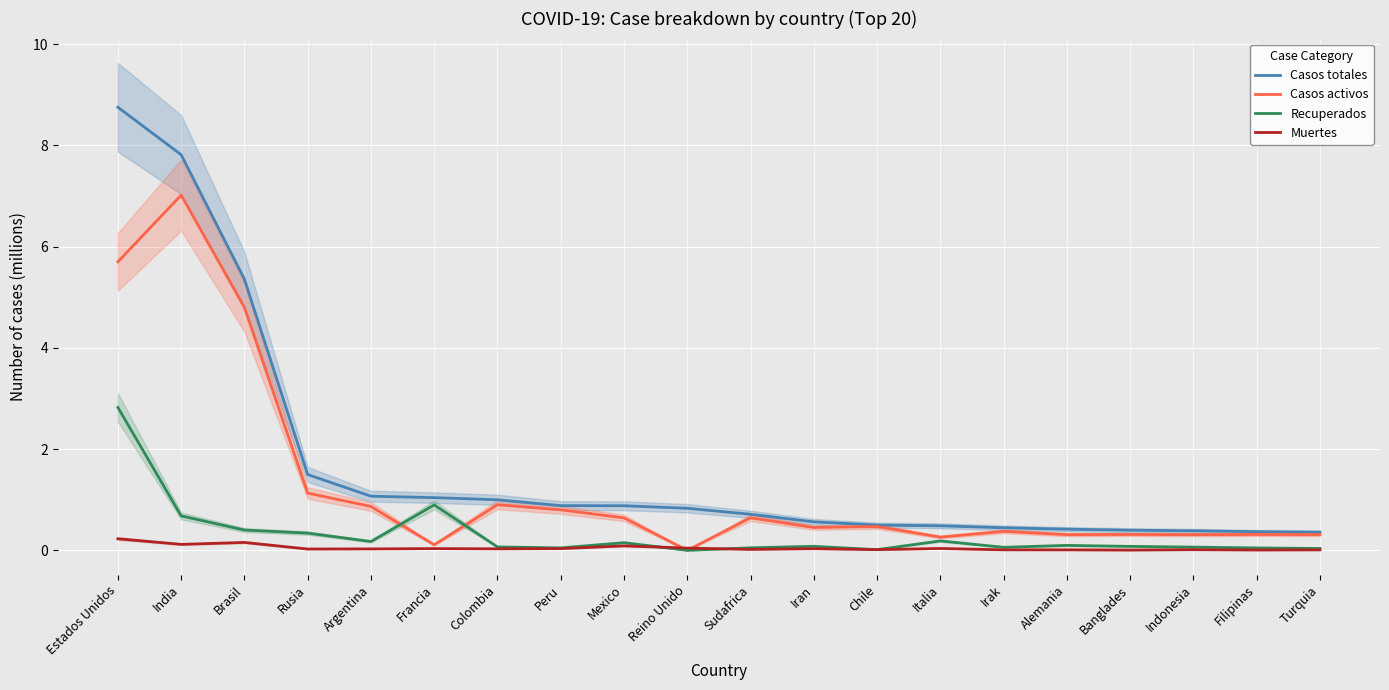

Rank the series by their maximum value, from highest to lowest.

Casos totales, Casos activos, Recuperados, Muertes